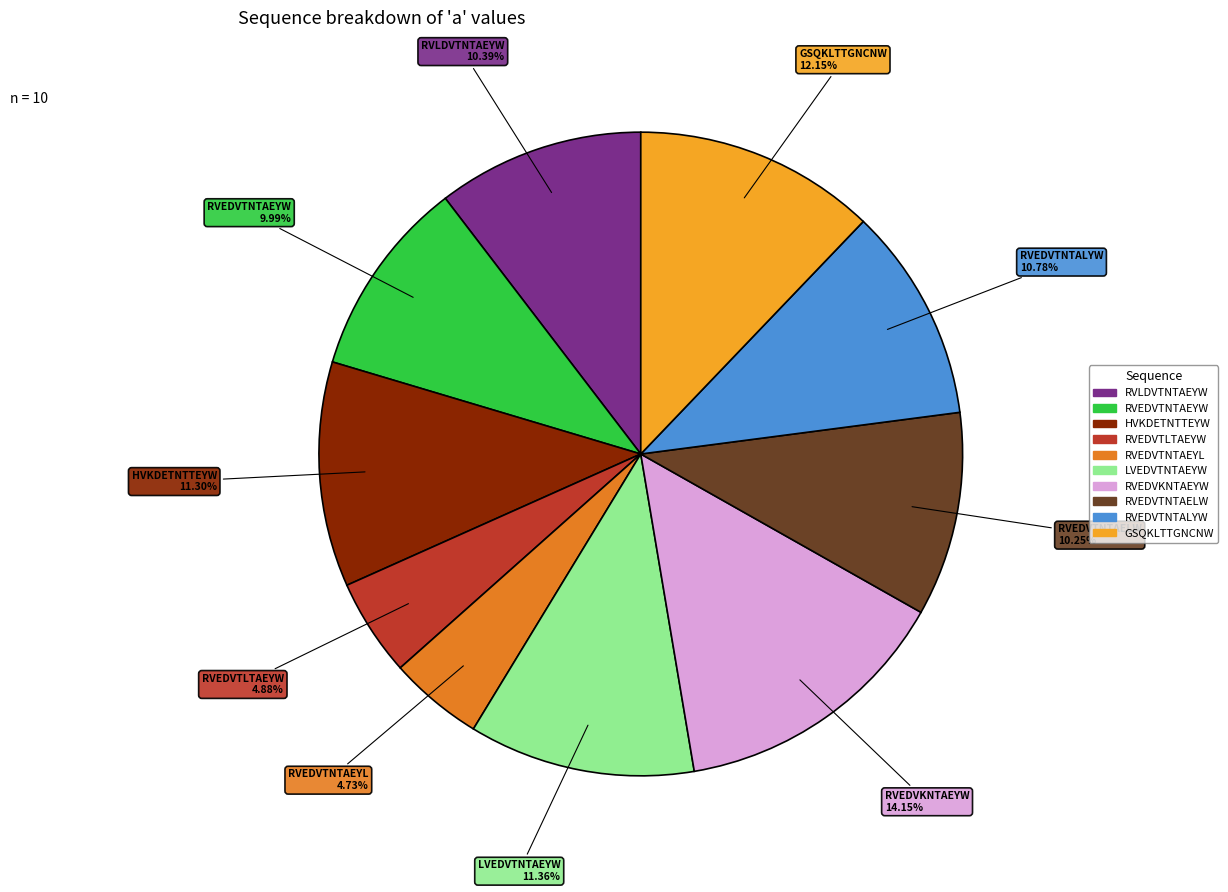

Count the number of slices in the pie.

10